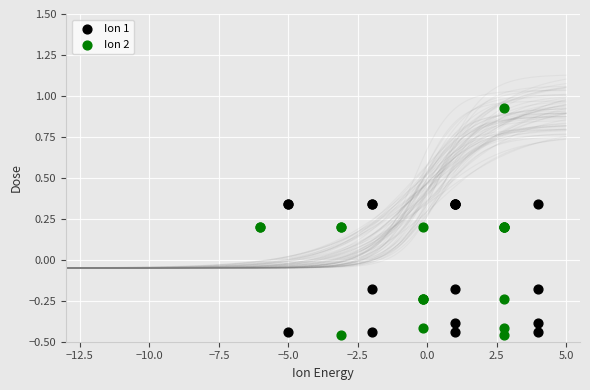

Which series reaches the maximum Y coordinate?

Ion 2